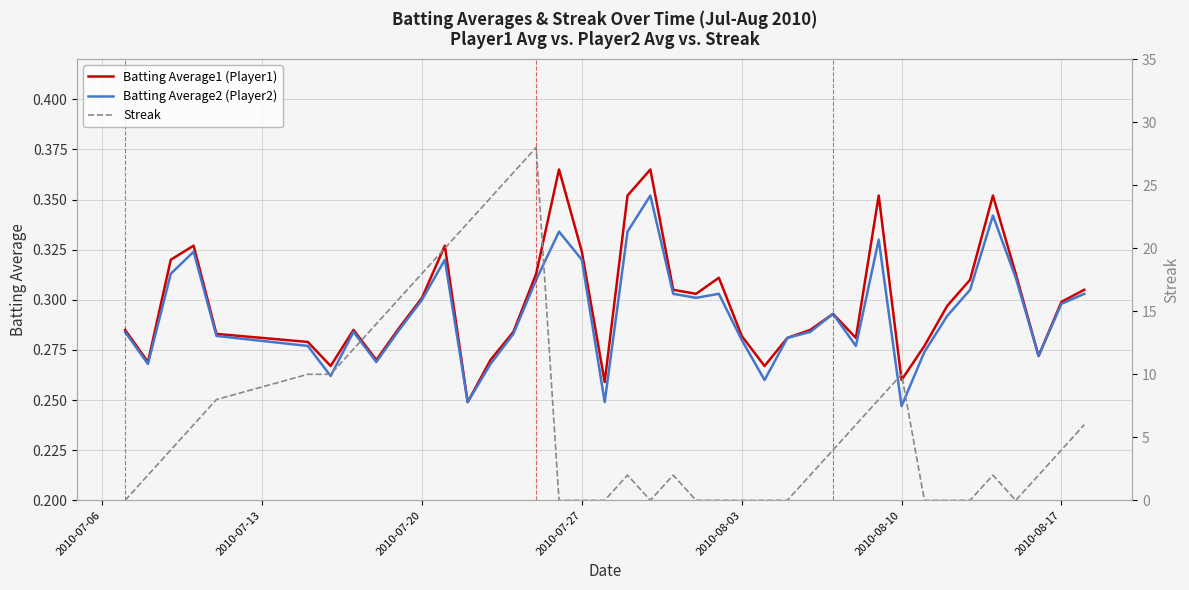

The value of Batting Average1 (Player1) at 2010-08-17 is 0.4. True or false?

False